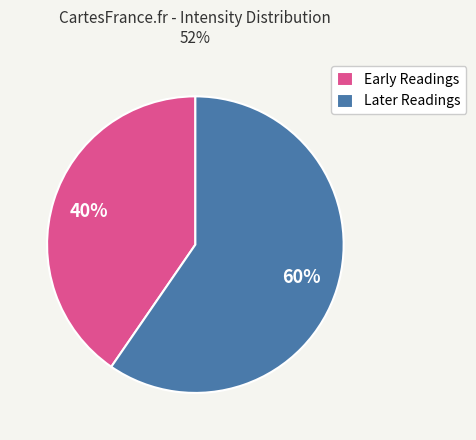

How many segments does this pie chart have?

2